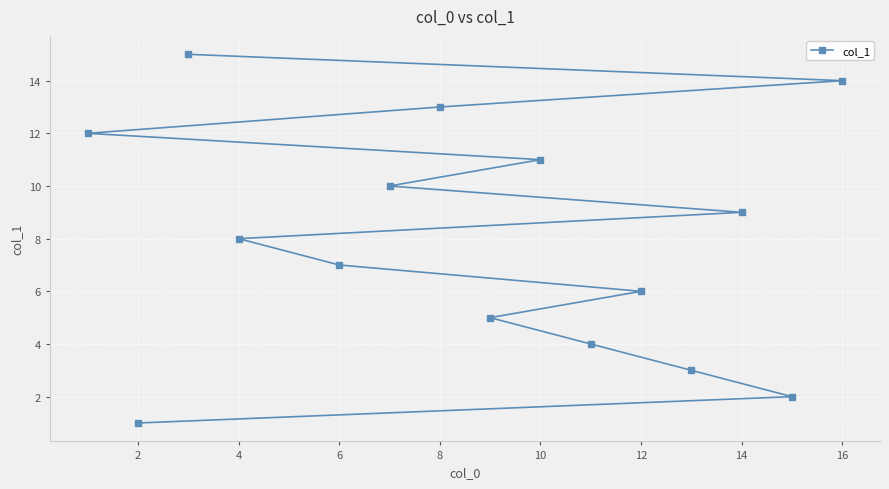

What is the sum of all values?

120